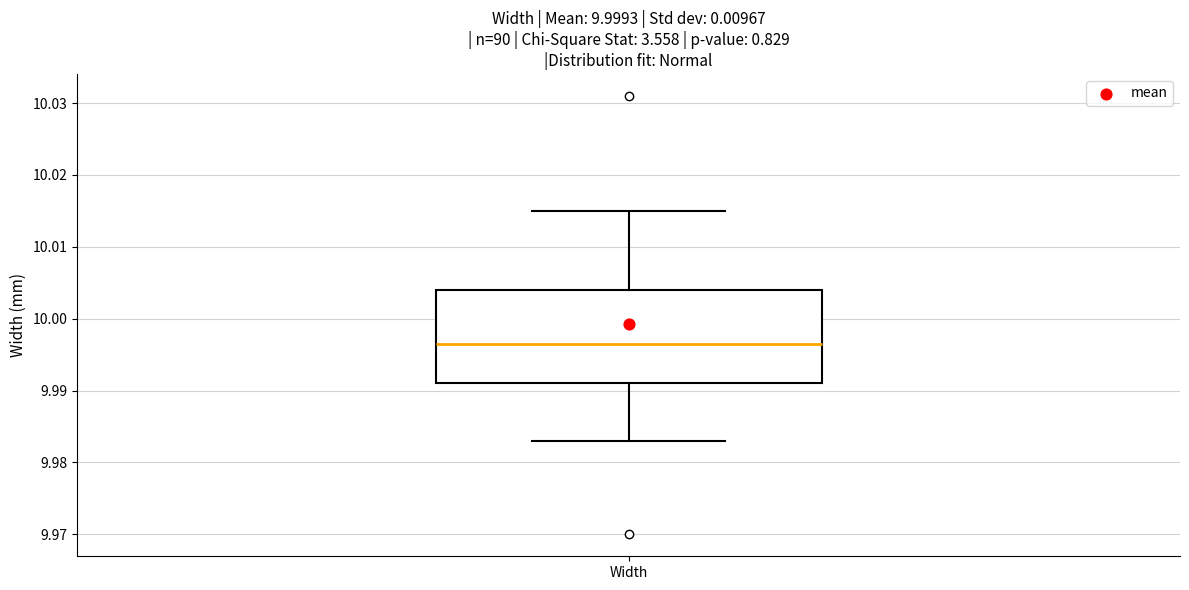

Transcribe this box plot: give where the median line is, the range the box spans, and where the two whiskers end, as read against the y-axis. The values are not printed on the chart, so give them approximately, as read against the axis.

median 9.997, box 9.991 to 10.004, whiskers 9.983 to 10.015